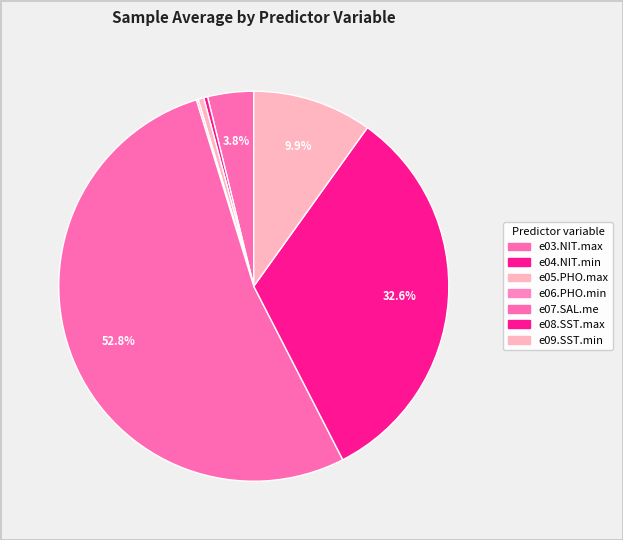

Count the number of slices in the pie.

7